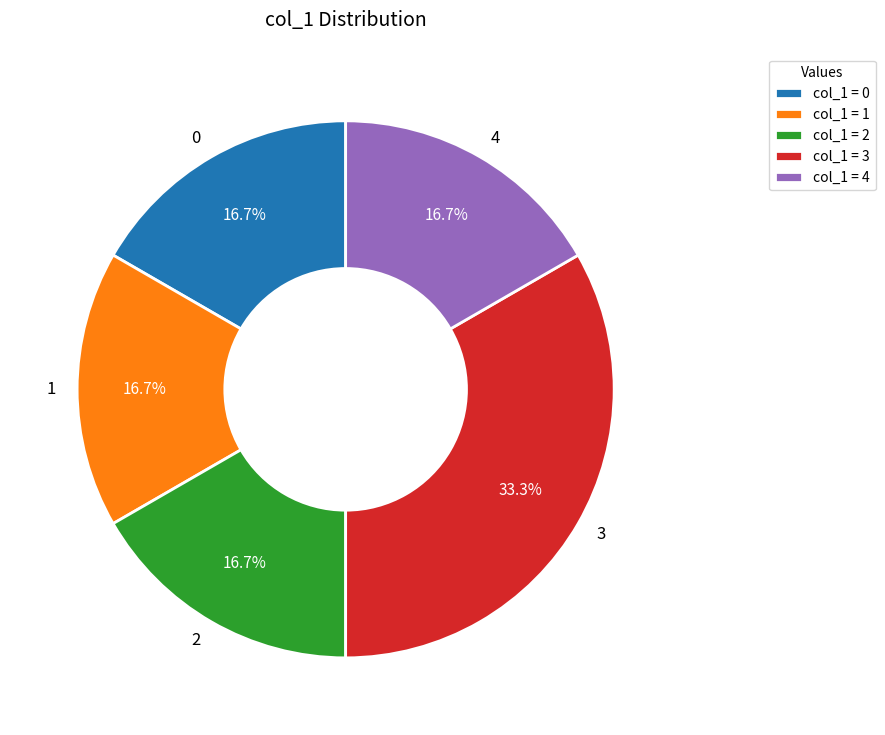

How many segments does this pie chart have?

5